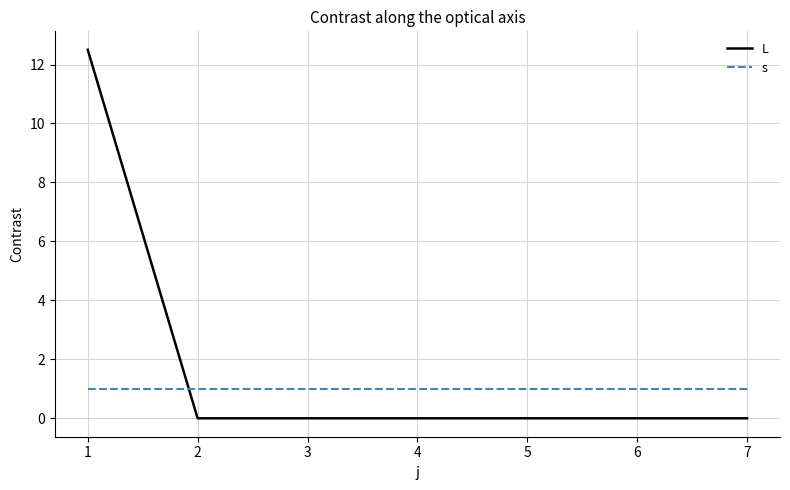

At 5, list the series in order from largest to smallest.

s, L